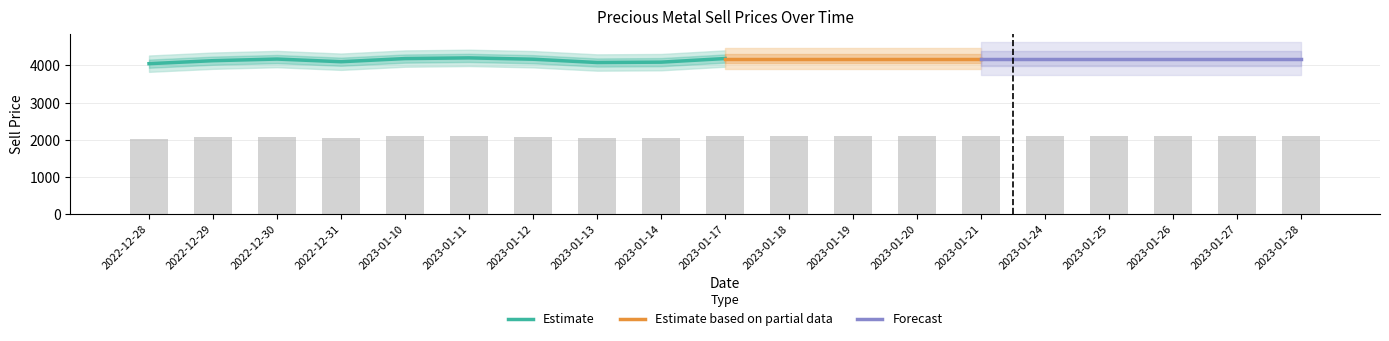

The value of Estimate at 2023-01-11 is 4204.9. True or false?

True